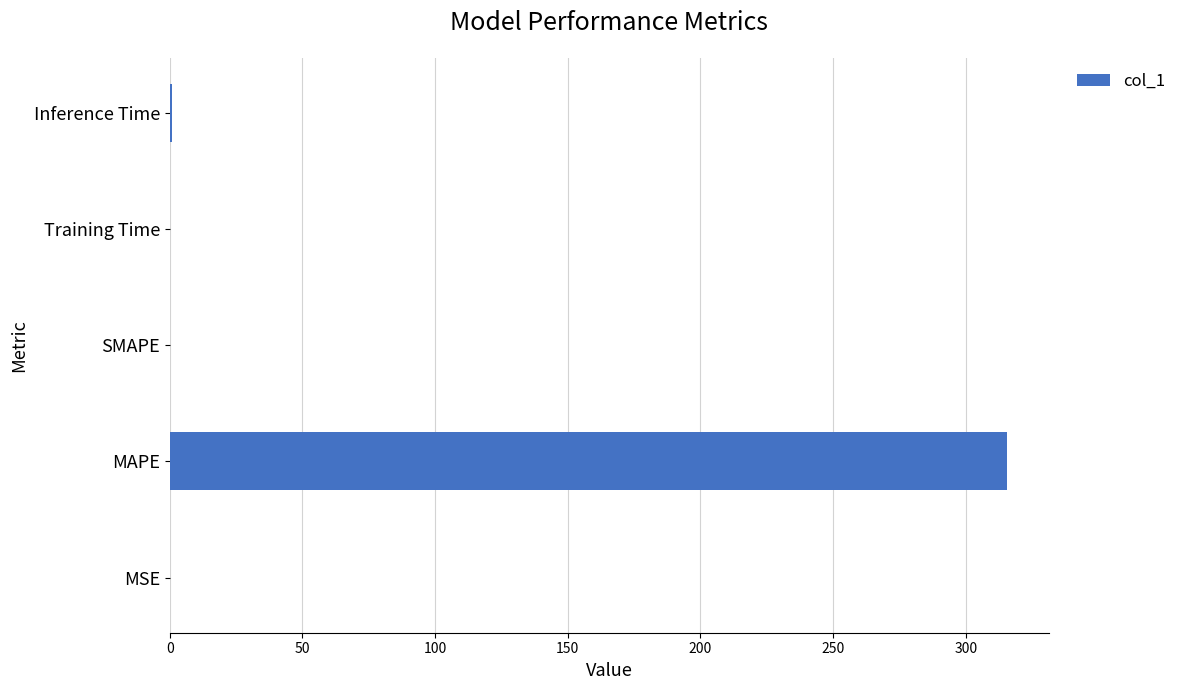

The chart shows a value of -183.5 at SMAPE. True or false?

False